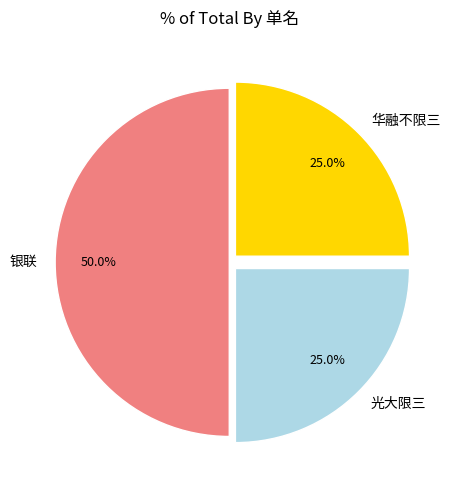

How much of the chart is everything except 光大限三?

75.0%